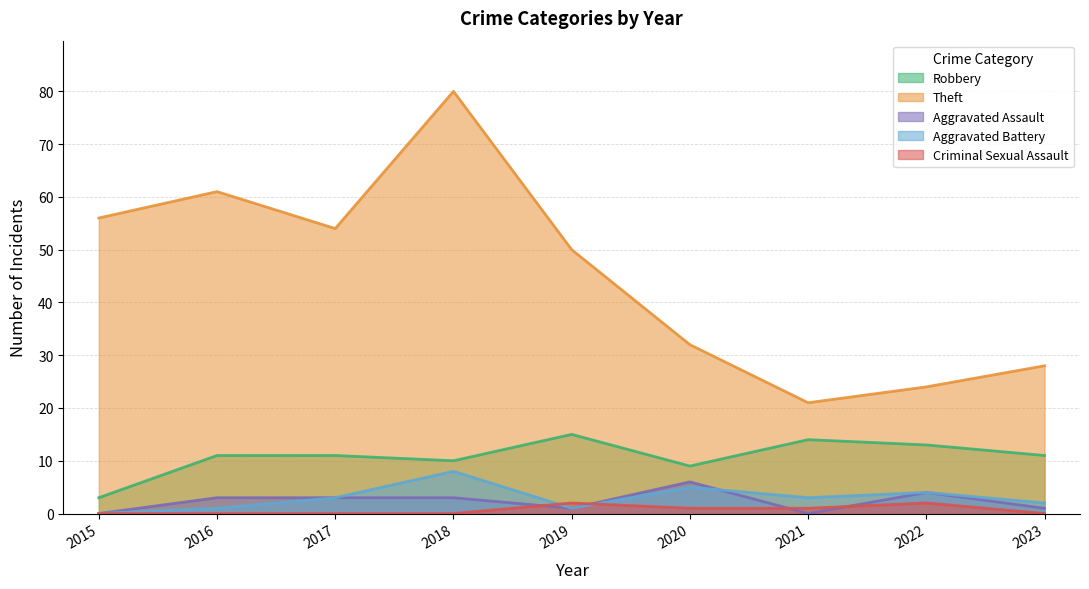

How many series are shown in this chart?

5